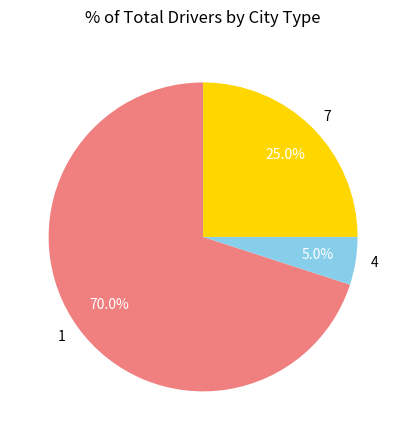

To the nearest percent, what is the difference between the largest and smallest slice percentages?

65%